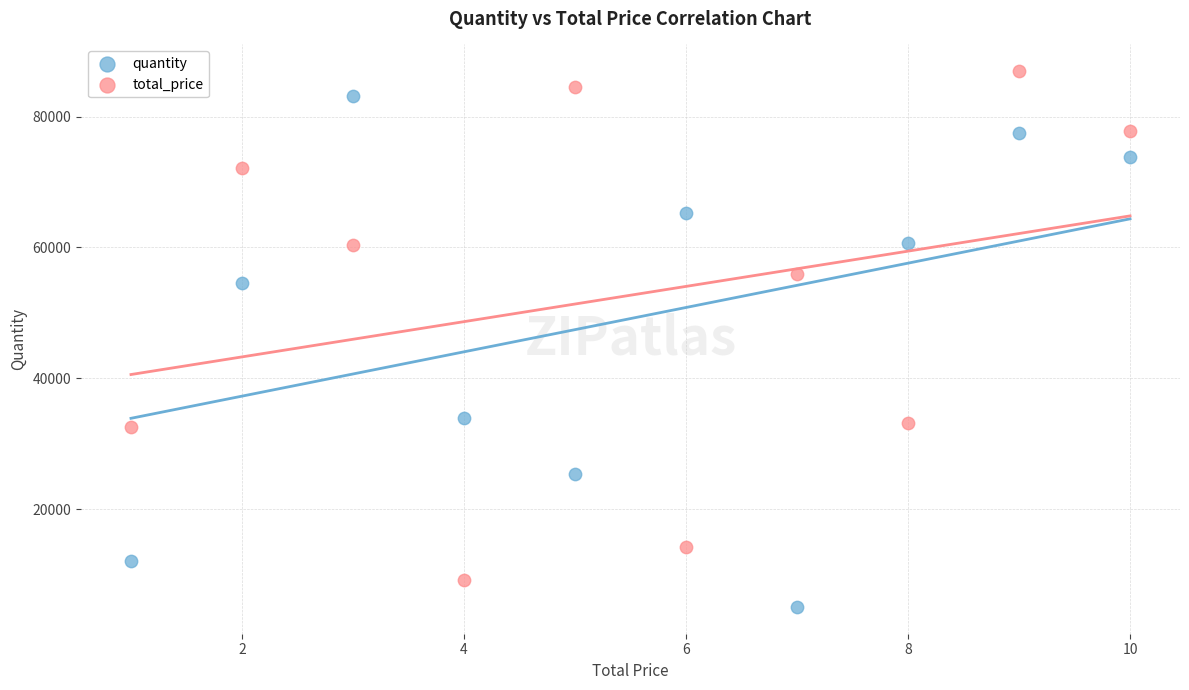

Which series contains the highest Y value?

total_price